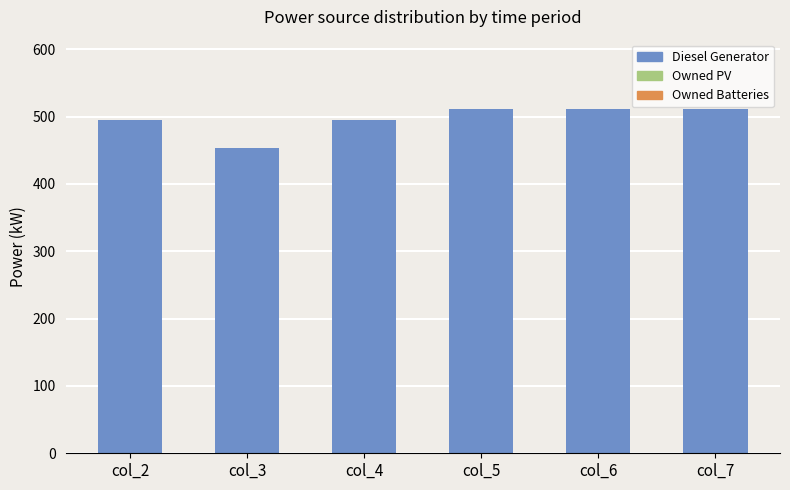

What is the approximate value at col_4?

495